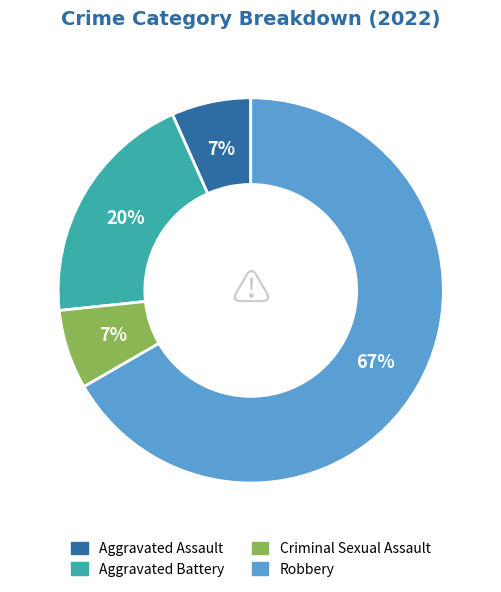

To the nearest percent, what is the average slice percentage?

25%